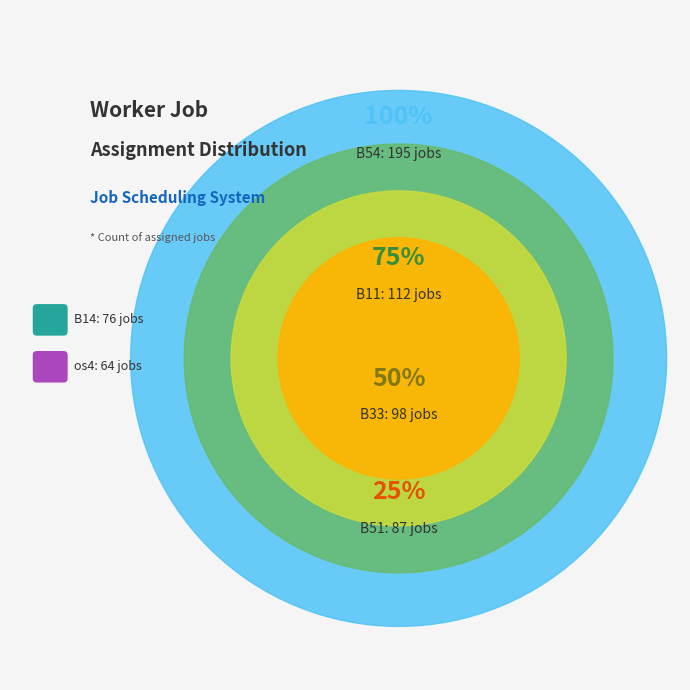

Is there any slice that represents more than half of the pie?

No